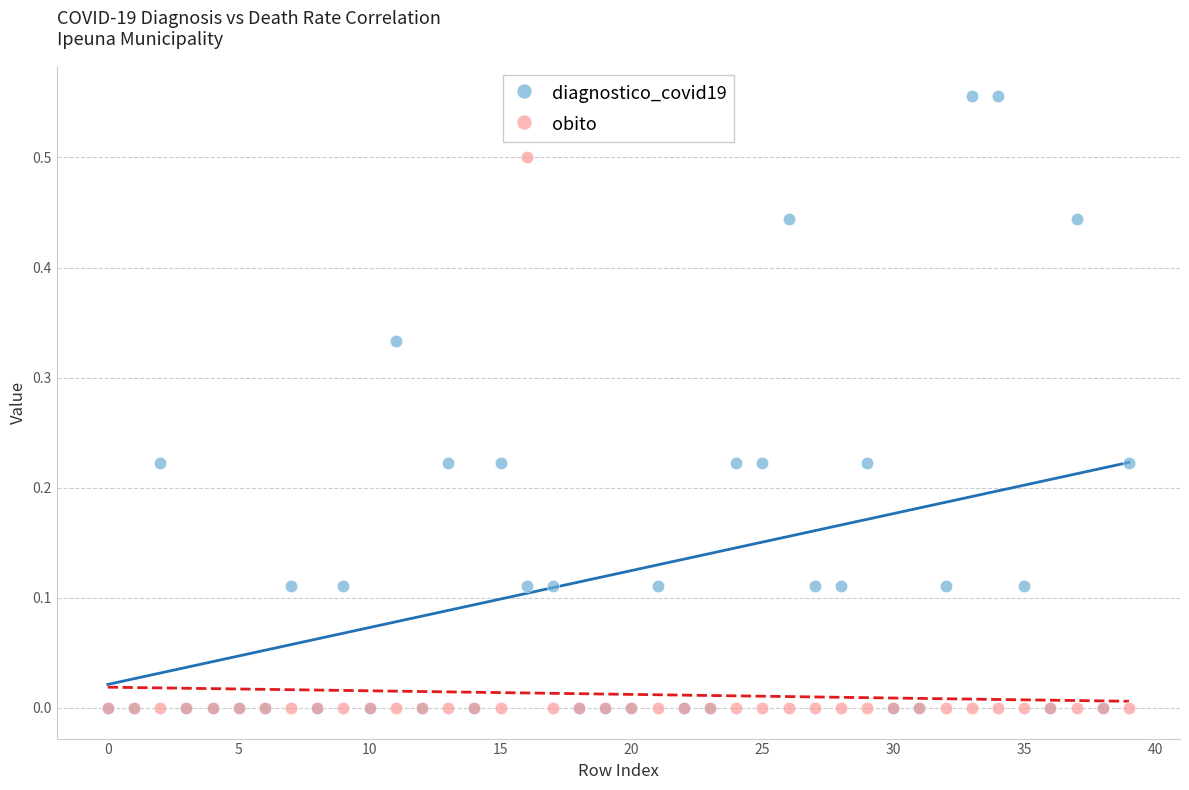

What are all the series names shown in the legend?

diagnostico_covid19, obito